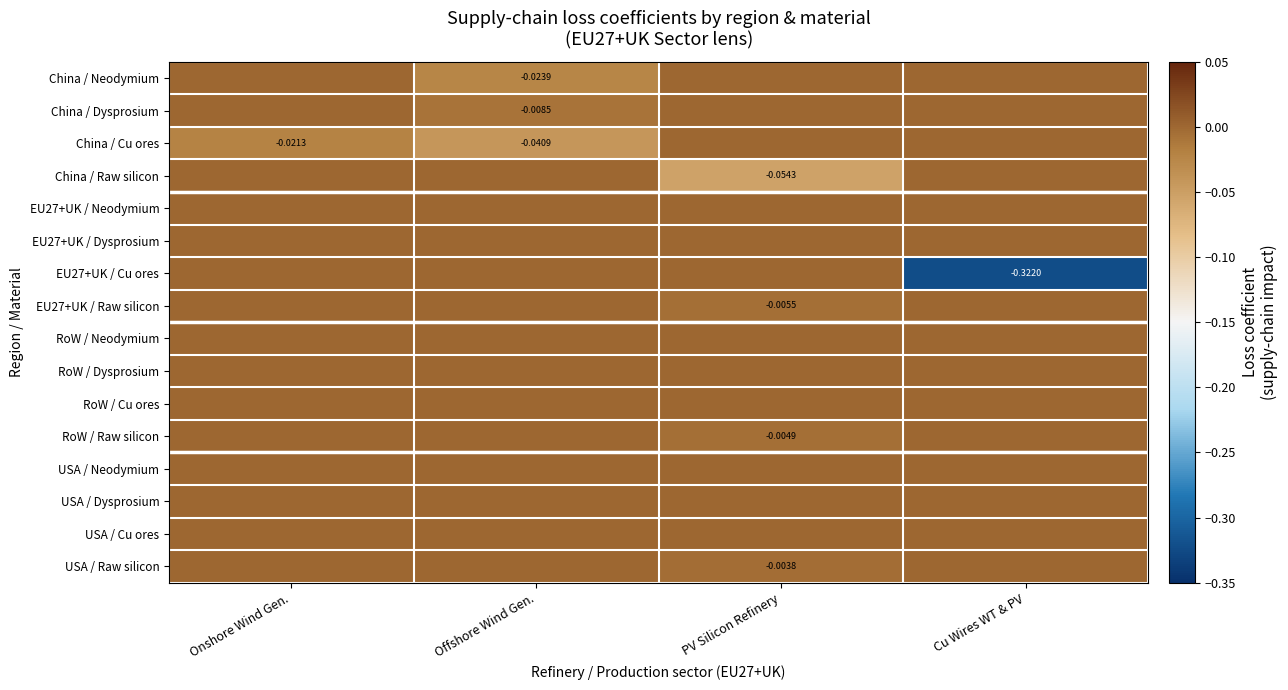

At which category is the sum across all series the highest?

Onshore Wind Gen.